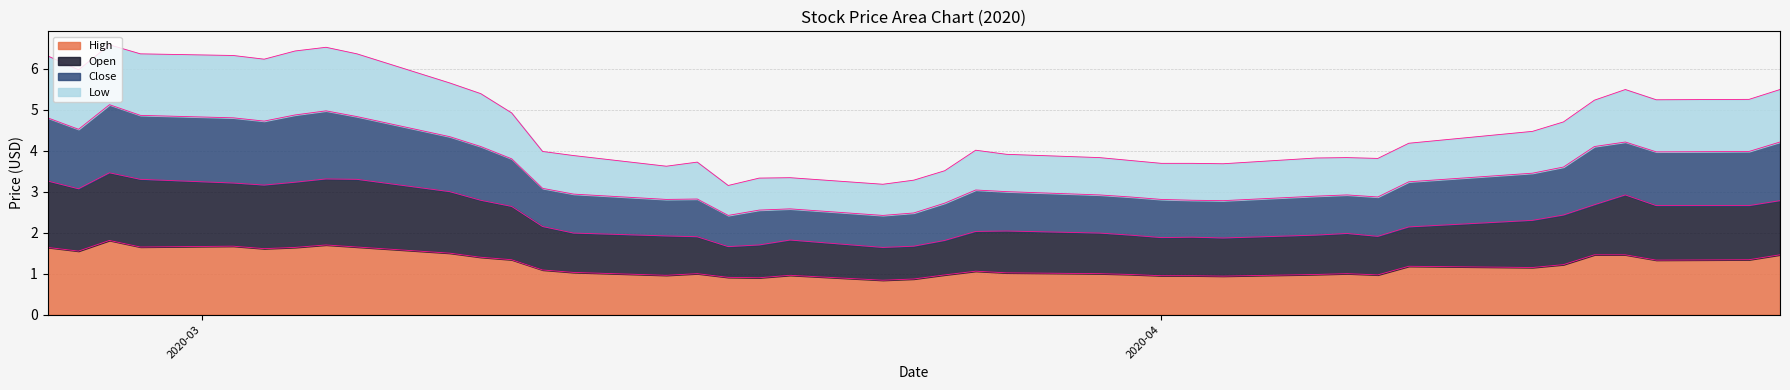

What is the difference between the High values at 2020-03-31 and 2020-03-04?

0.7